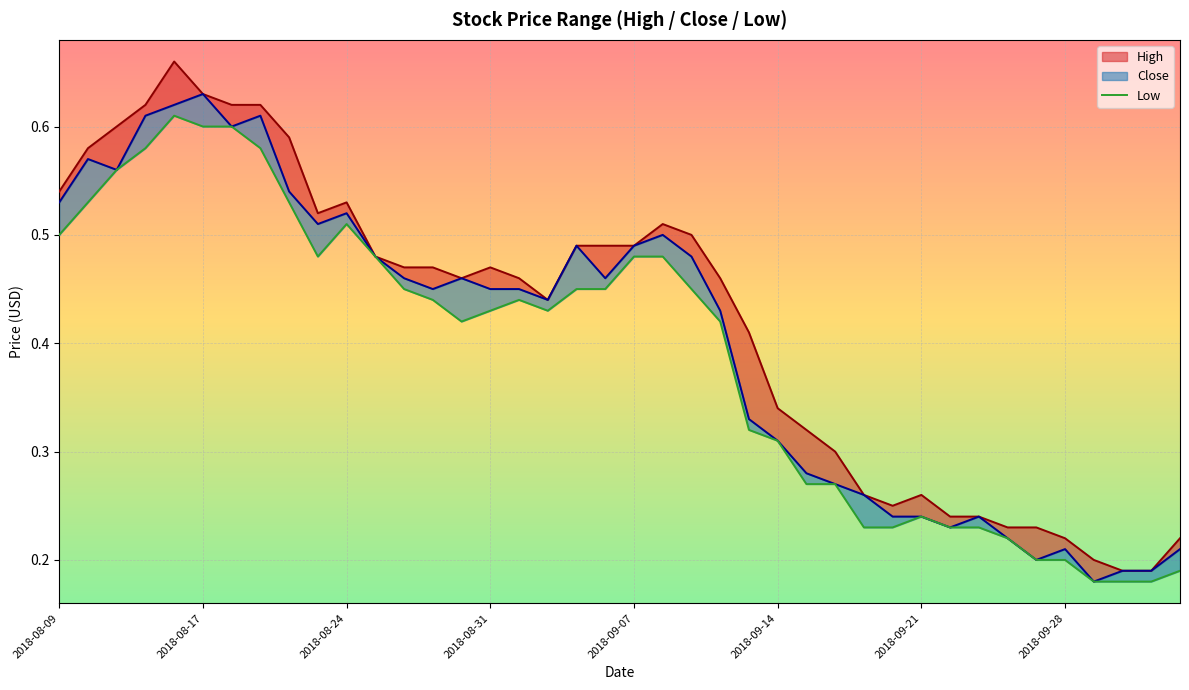

What is the value of the 23rd point from the left?

0.5